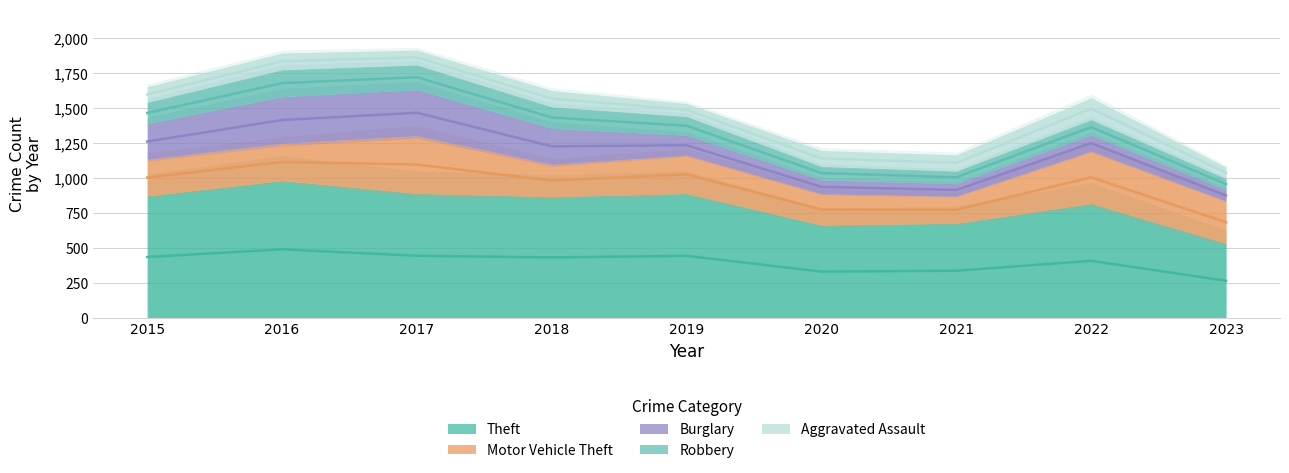

At which category does the chart reach its minimum across all series?

2023